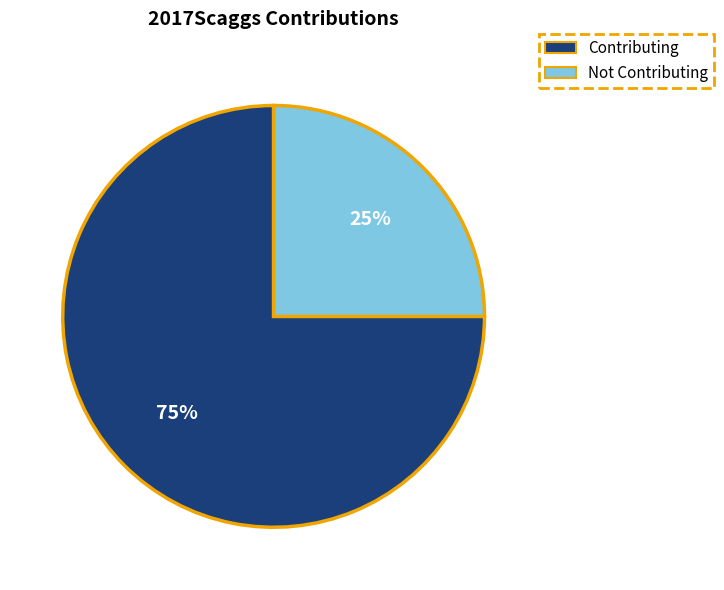

To the nearest percent, what is the average slice percentage?

50%